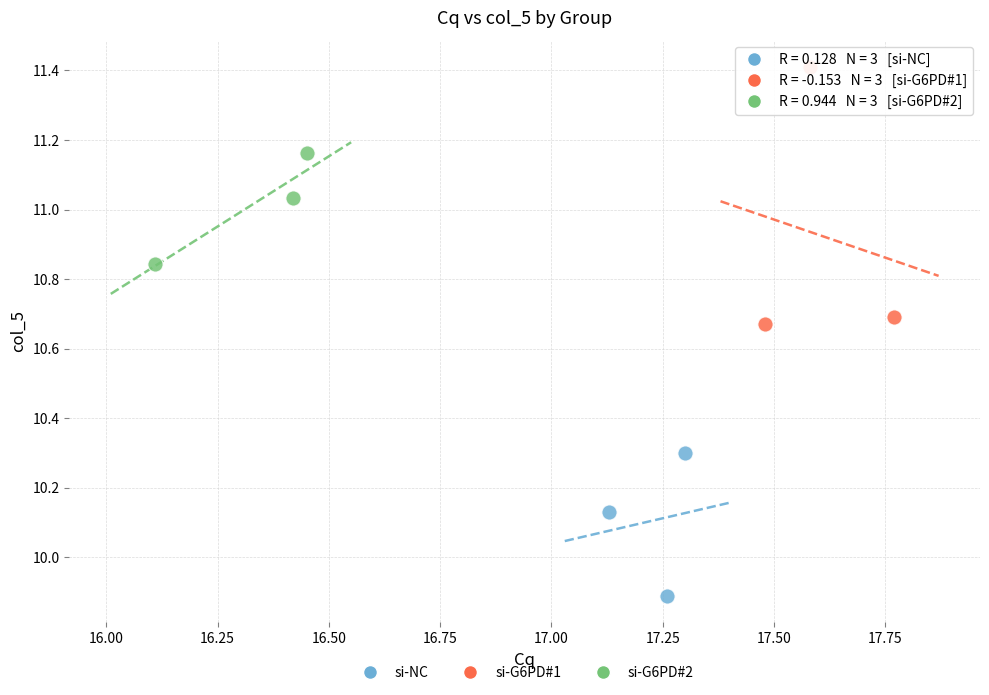

What are all the series names shown in the legend?

si-NC, si-G6PD#1, si-G6PD#2